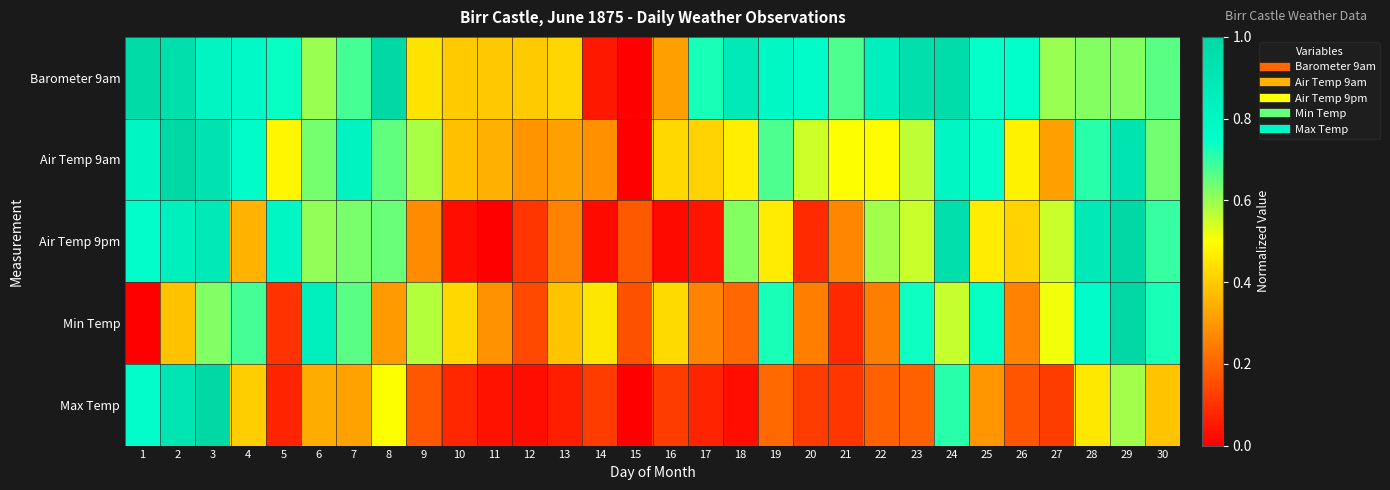

Reading left to right, what are all the values shown in this chart?

Barometer 9am: 1=1.0	2=1.0	3=0.8	4=0.8	5=0.7	6=0.6	7=0.7	8=1.0	9=0.4	10=0.4	11=0.4	12=0.4	13=0.4	14=0.0	15=0.0	16=0.3	17=0.7	18=0.9	19=0.8	20=0.8	21=0.7	22=0.8	23=1.0	24=1.0	25=0.7	26=0.7	27=0.6	28=0.6	29=0.6	30=0.7
Air Temp 9am: 1=0.8	2=1.0	3=0.9	4=0.8	5=0.5	6=0.6	7=0.8	8=0.7	9=0.6	10=0.4	11=0.3	12=0.3	13=0.3	14=0.3	15=0.0	16=0.4	17=0.4	18=0.5	19=0.7	20=0.5	21=0.5	22=0.5	23=0.6	24=0.8	25=0.7	26=0.5	27=0.3	28=0.7	29=0.9	30=0.6
Air Temp 9pm: 1=0.8	2=0.8	3=0.9	4=0.4	5=0.8	6=0.6	7=0.6	8=0.6	9=0.3	10=0.0	11=0.0	12=0.1	13=0.3	14=0.0	15=0.2	16=0.0	17=0.0	18=0.6	19=0.5	20=0.1	21=0.3	22=0.6	23=0.6	24=1.0	25=0.5	26=0.4	27=0.6	28=0.9	29=1.0	30=0.7
Min Temp: 1=0.0	2=0.4	3=0.6	4=0.7	5=0.1	6=0.8	7=0.7	8=0.3	9=0.6	10=0.4	11=0.3	12=0.1	13=0.4	14=0.4	15=0.2	16=0.4	17=0.3	18=0.2	19=0.7	20=0.2	21=0.1	22=0.2	23=0.7	24=0.6	25=0.7	26=0.3	27=0.5	28=0.8	29=1.0	30=0.7
Max Temp: 1=0.8	2=0.9	3=1.0	4=0.4	5=0.1	6=0.3	7=0.3	8=0.5	9=0.2	10=0.1	11=0.0	12=0.0	13=0.1	14=0.1	15=0.0	16=0.1	17=0.1	18=0.0	19=0.2	20=0.1	21=0.1	22=0.2	23=0.2	24=0.7	25=0.3	26=0.2	27=0.1	28=0.5	29=0.6	30=0.4